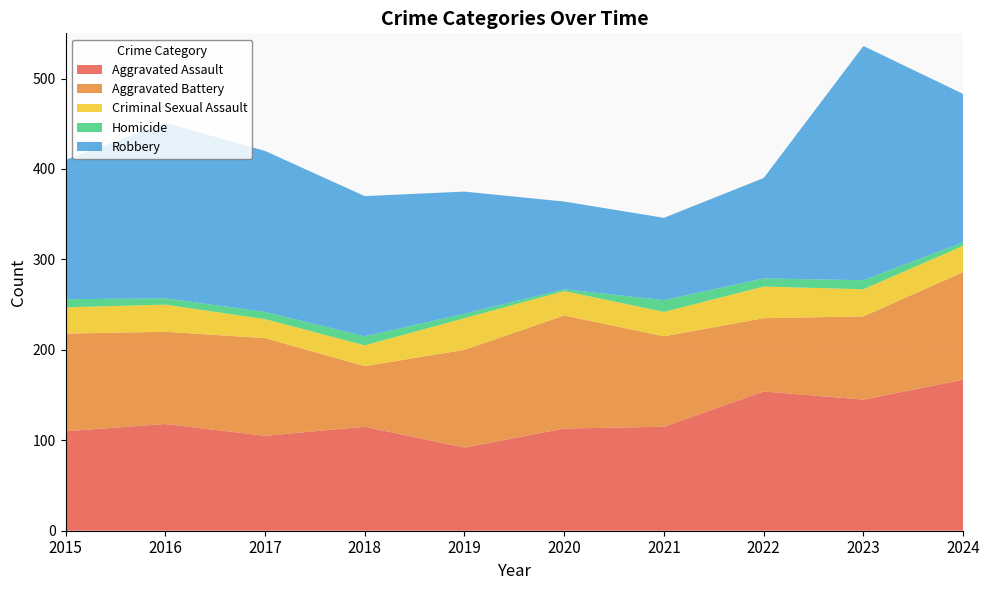

Reading right to left, what are all the values shown in this chart?

Aggravated Assault: 2024=167	2023=145	2022=154	2021=115	2020=113	2019=92	2018=115	2017=105	2016=118	2015=110
Aggravated Battery: 2024=119	2023=92	2022=81	2021=100	2020=125	2019=108	2018=67	2017=108	2016=102	2015=108
Criminal Sexual Assault: 2024=29	2023=30	2022=35	2021=27	2020=27	2019=35	2018=23	2017=21	2016=30	2015=29
Homicide: 2024=4	2023=10	2022=9	2021=13	2020=2	2019=5	2018=10	2017=8	2016=7	2015=9
Robbery: 2024=164	2023=259	2022=111	2021=91	2020=97	2019=135	2018=155	2017=178	2016=194	2015=154